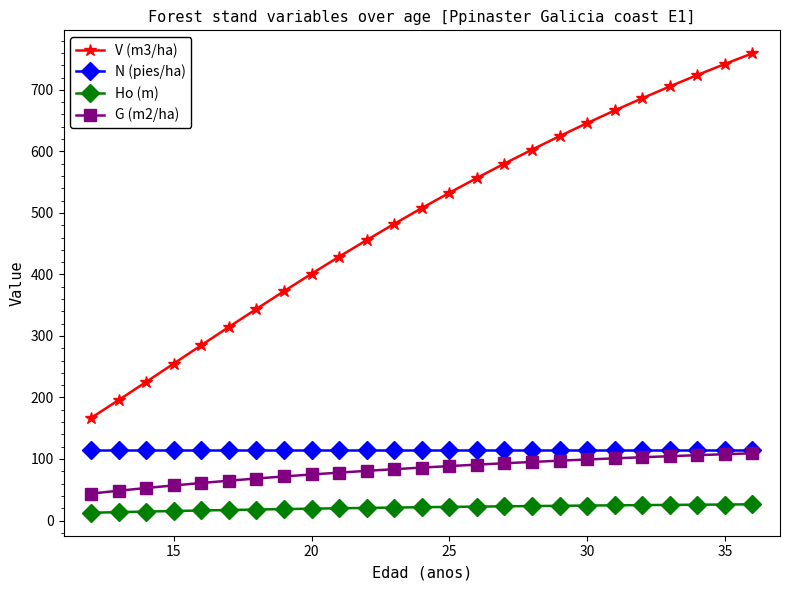

What is the average value of the Ho (m) series?

20.8